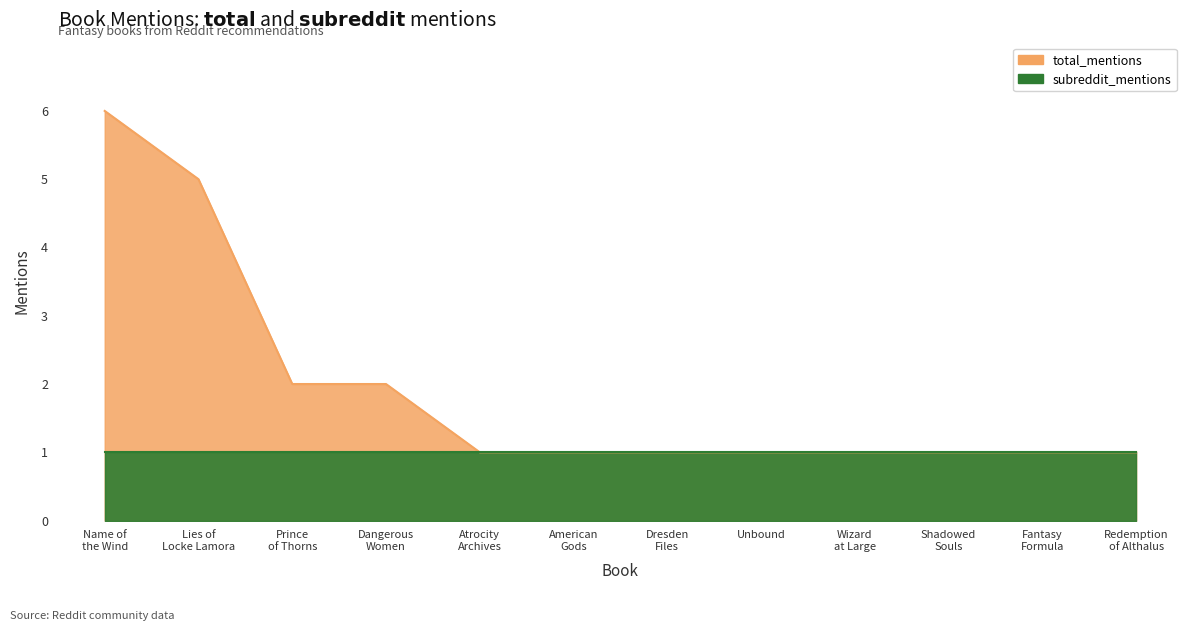

At which label is the value closest to 3?

Prince of Thorns